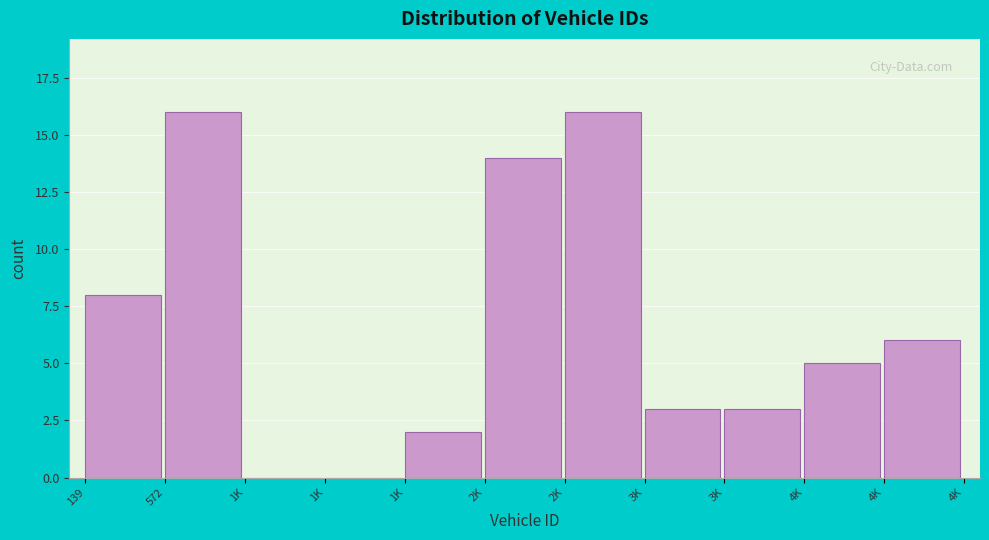

How many data points does each series have?

11